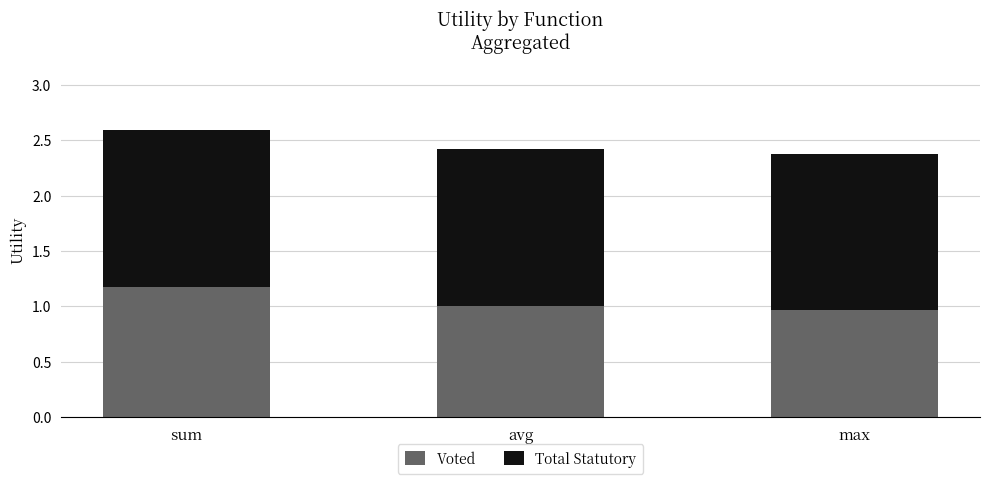

What is the maximum value for Voted?

1.2